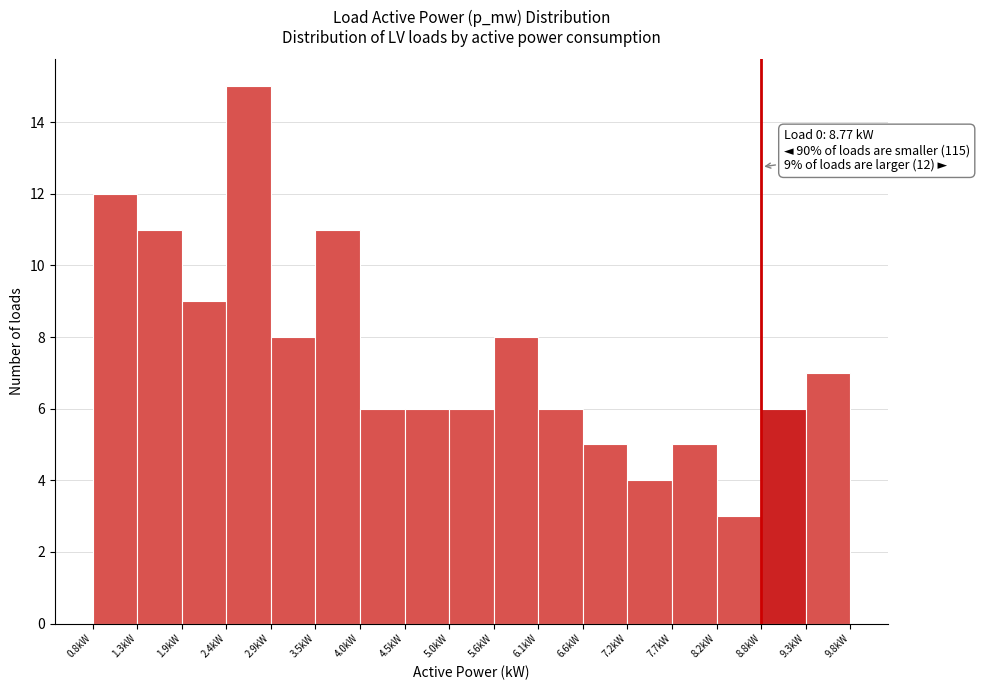

Which range on the x-axis has the tallest bar?

2.4 to 2.9